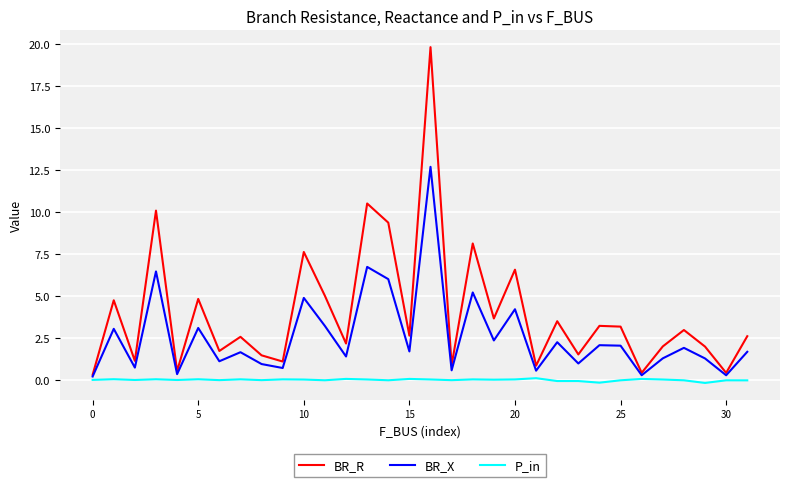

Which series has the largest total across all categories?

BR_R